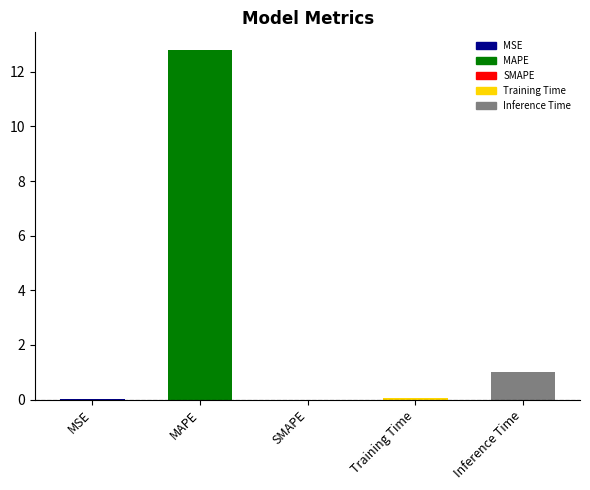

What is the difference between the values at Training Time and SMAPE?

0.1